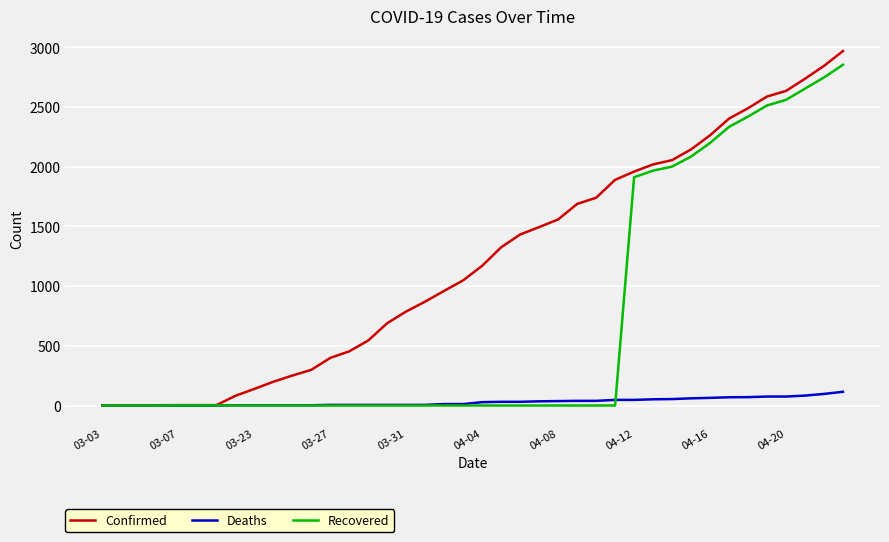

What is the maximum value for Deaths?

115